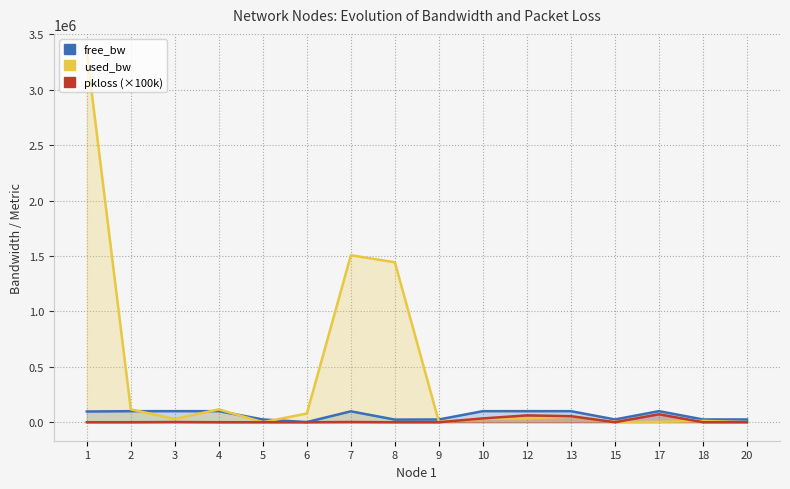

How many interior local valleys does the used_bw series have?

3